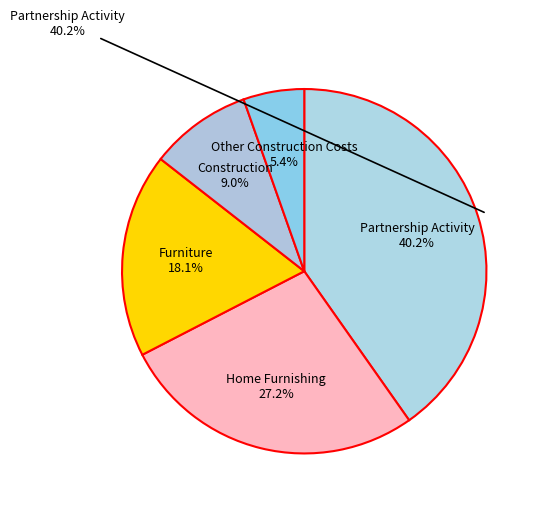

Is there a majority slice in this chart?

No